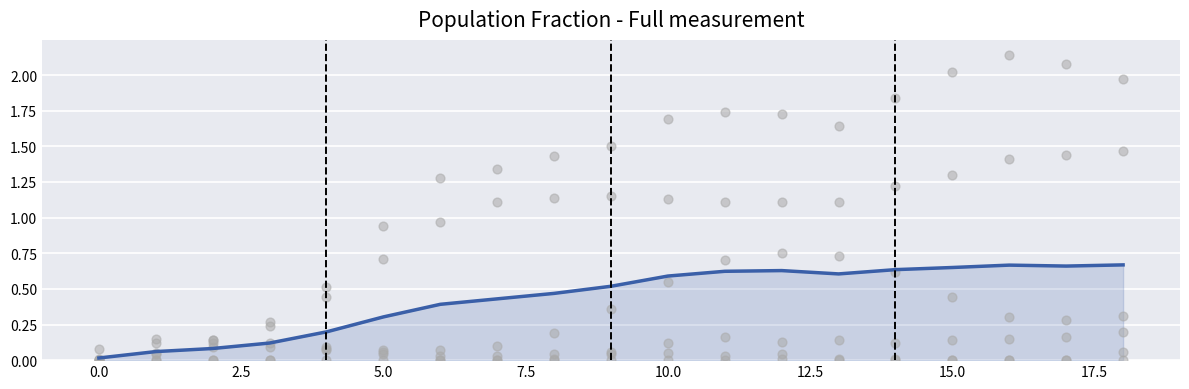

At which category is the sum across all series the highest?

18